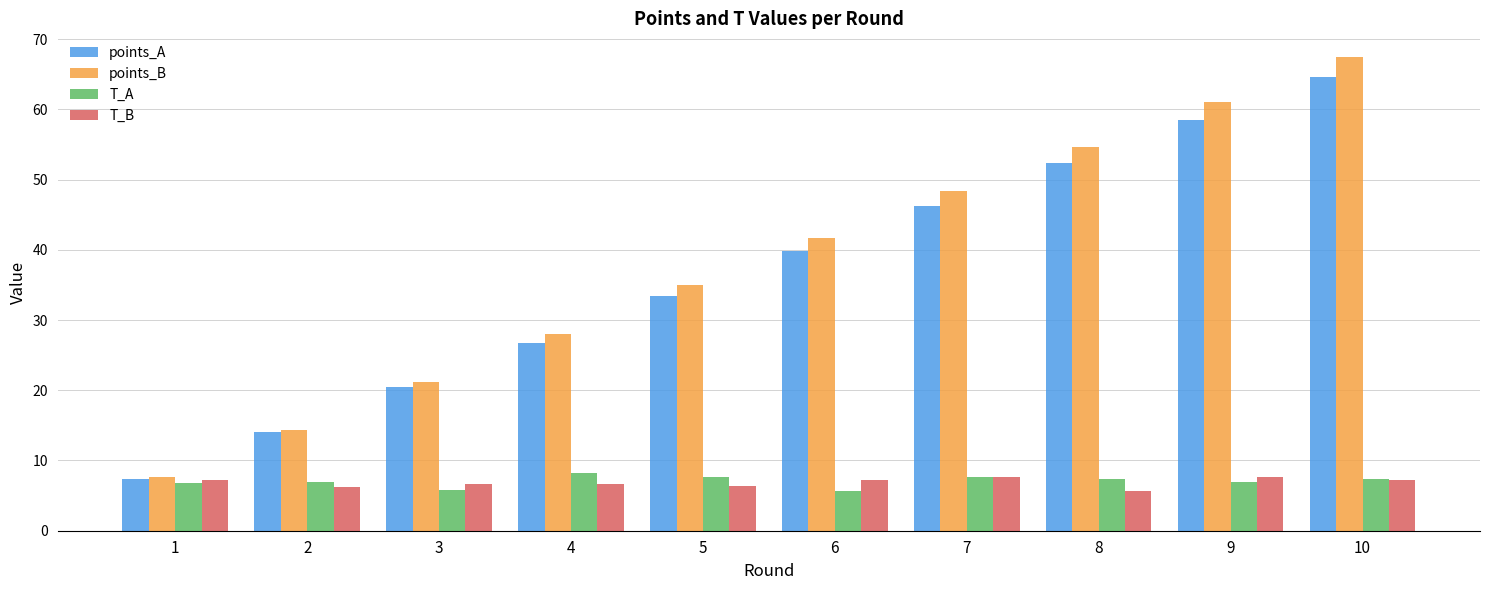

What is the spread (max minus min) of values at 10?

60.2